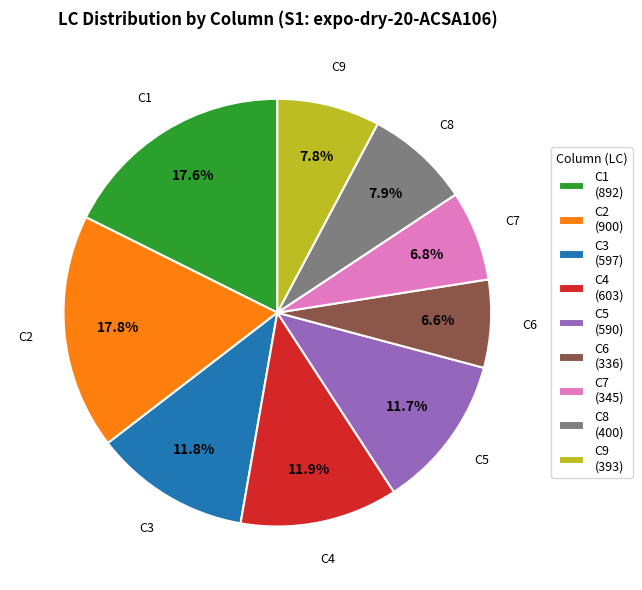

What percentage is NOT represented by C4?

88.1%